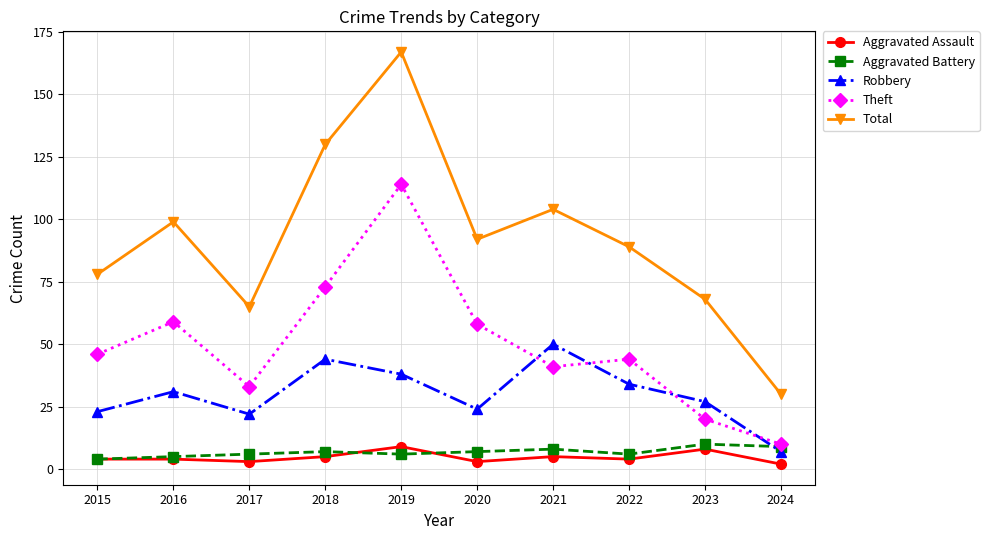

What is the difference between the second highest and second lowest values in the Theft series?

53